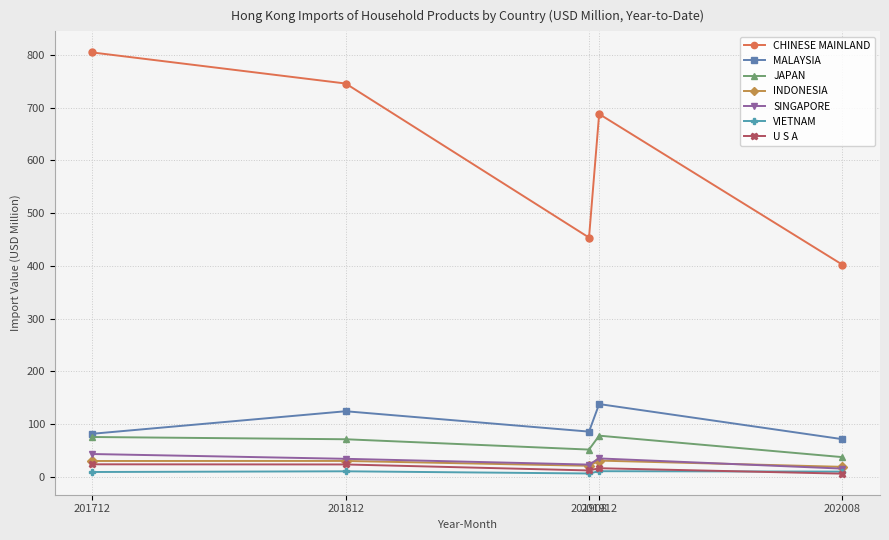

Count the number of data series in this chart.

7